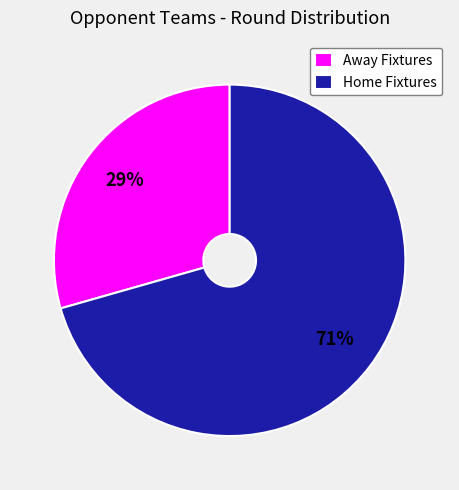

How many slices are in this pie chart?

2